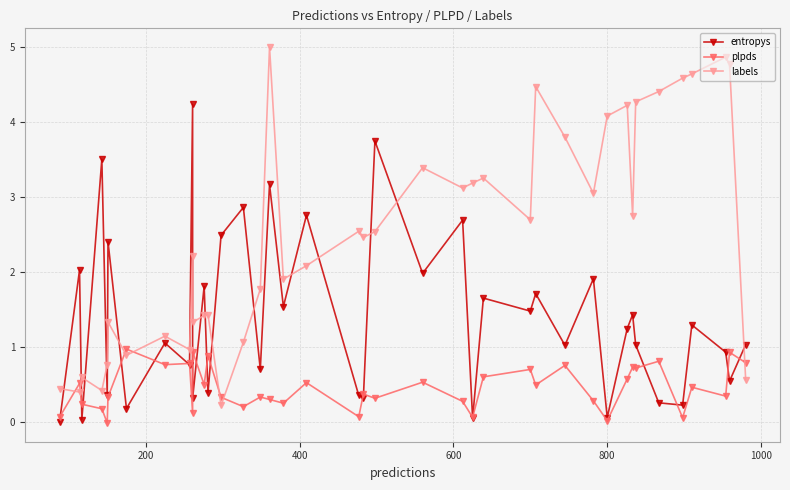

After their last crossing, which series has the higher values: plpds or entropys?

entropys